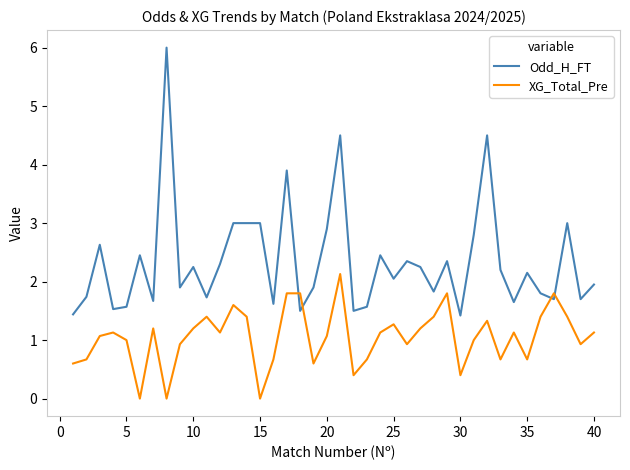

Rank the series by their average value, from highest to lowest.

Odd_H_FT, XG_Total_Pre